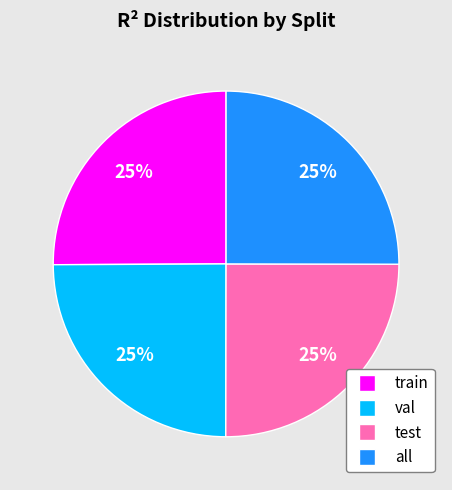

Is there any slice that represents more than half of the pie?

No